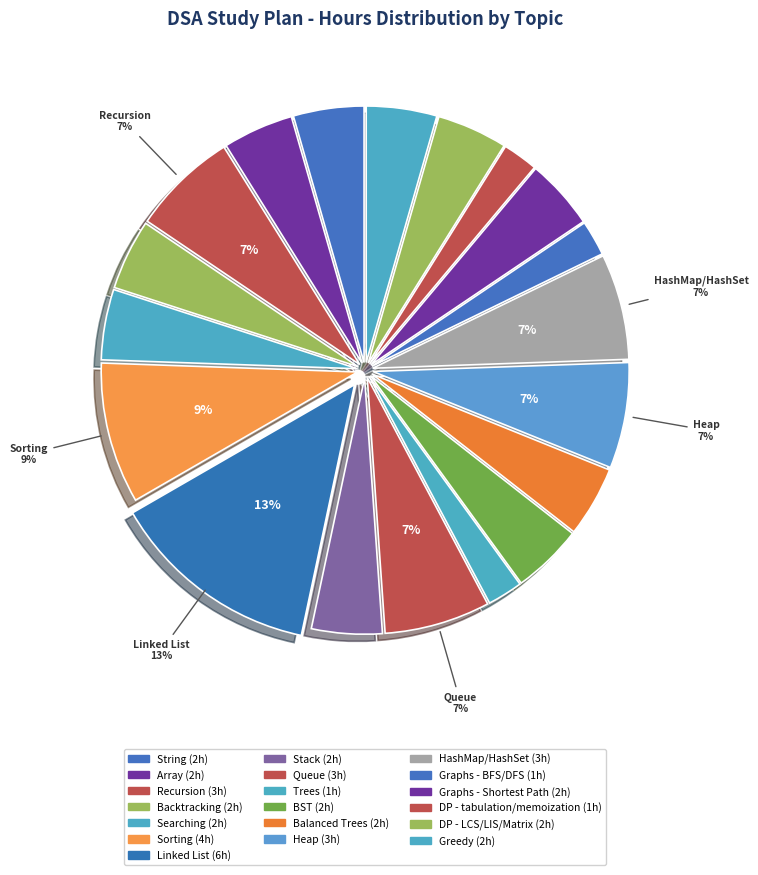

Count the number of slices in the pie.

19